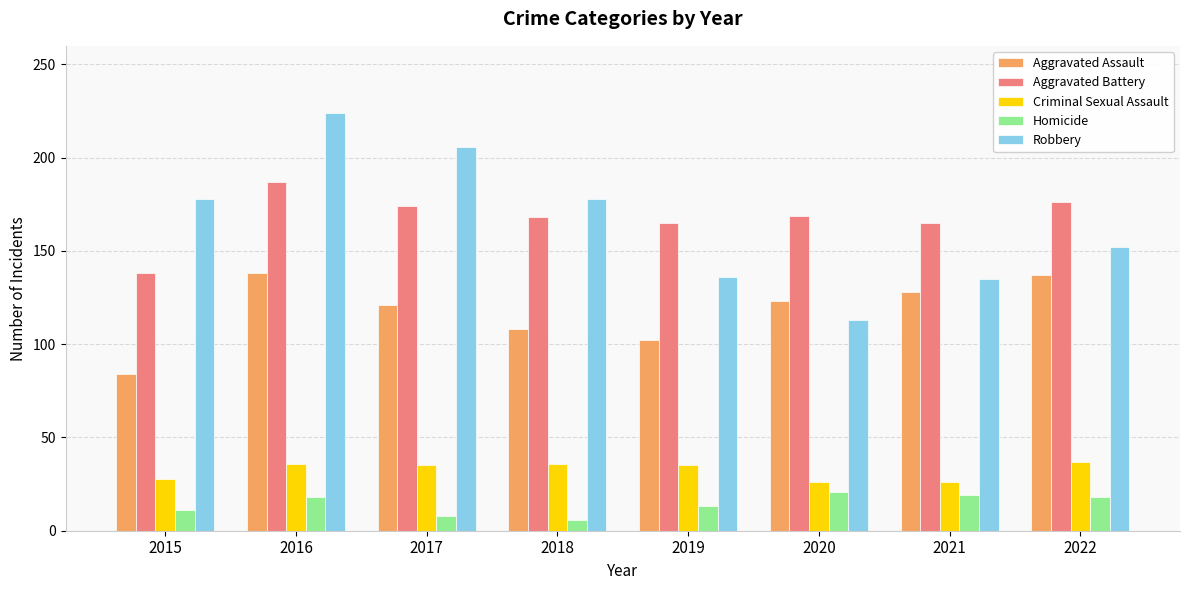

What is the difference between the maximum and minimum values in the Robbery series?

111